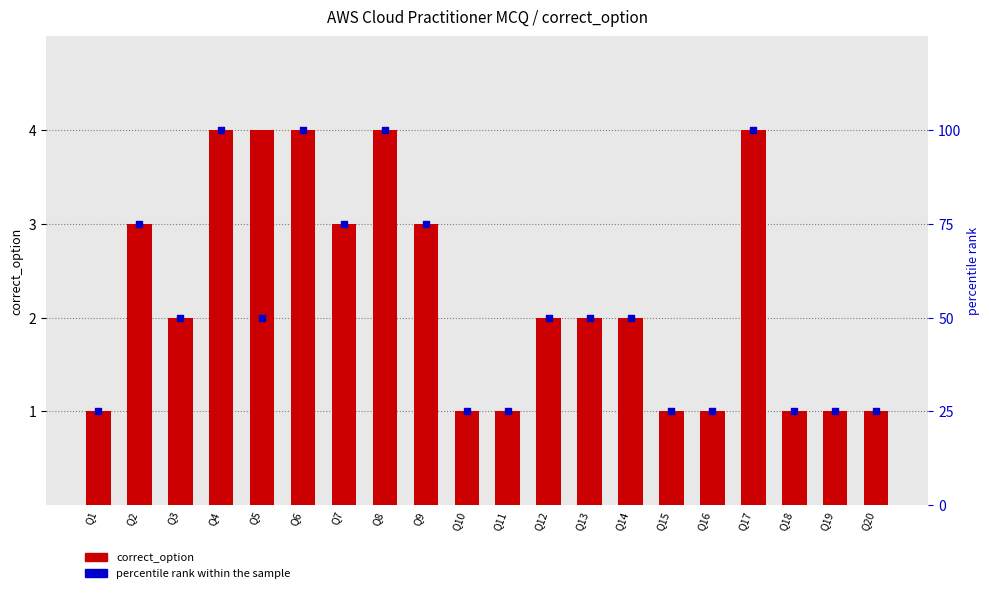

What is the total value across all series at Q2?

78